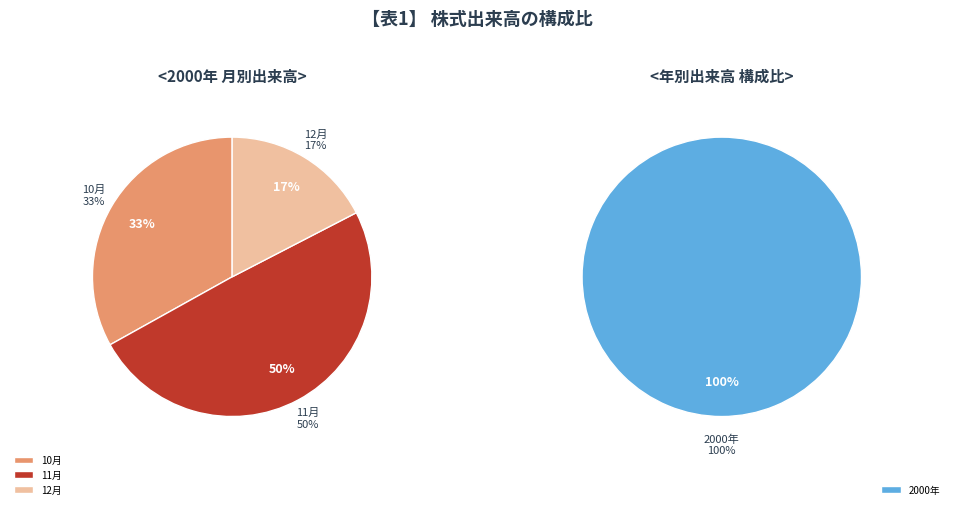

Is it true that 2000-12-15 is 14% of the pie?

False